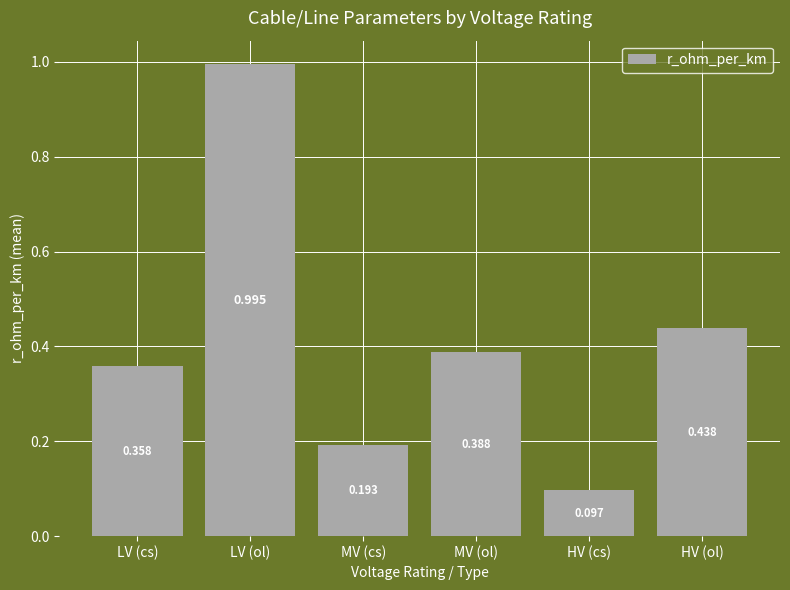

What is the label of the 4th bar from the right?

MV (cs)